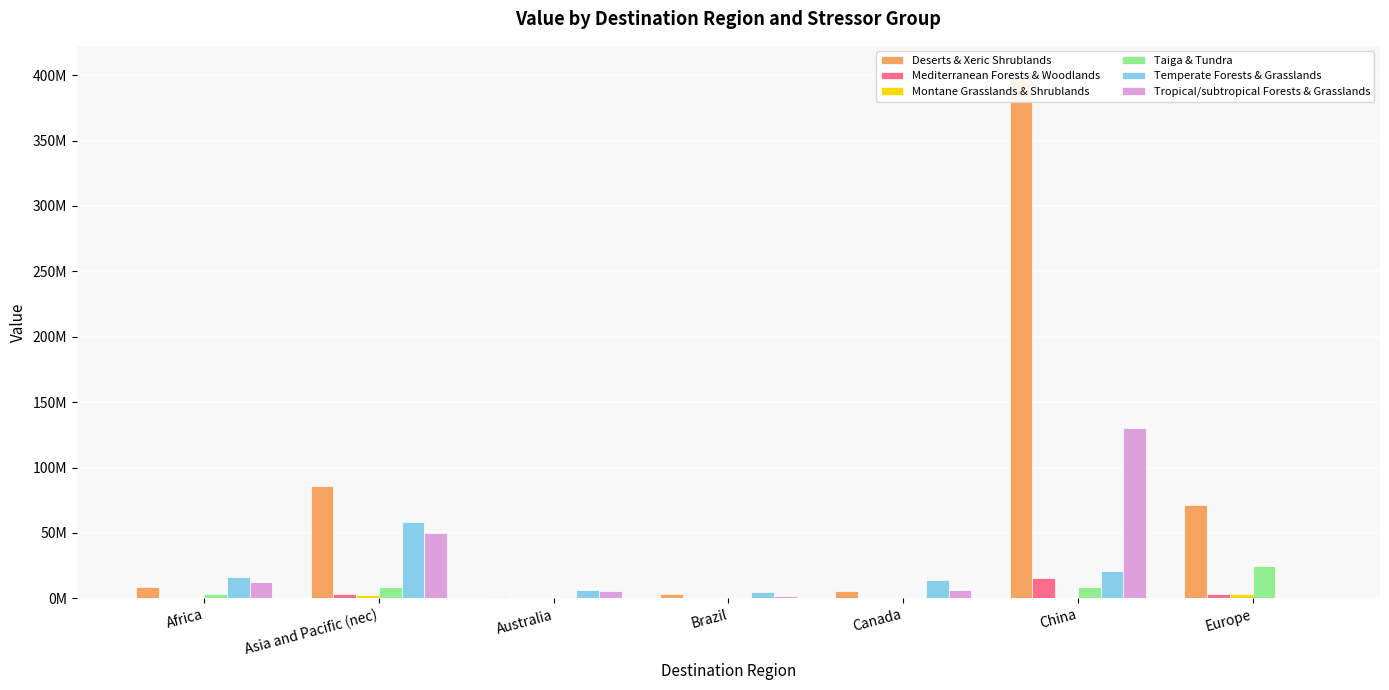

What position from the left is Australia?

3